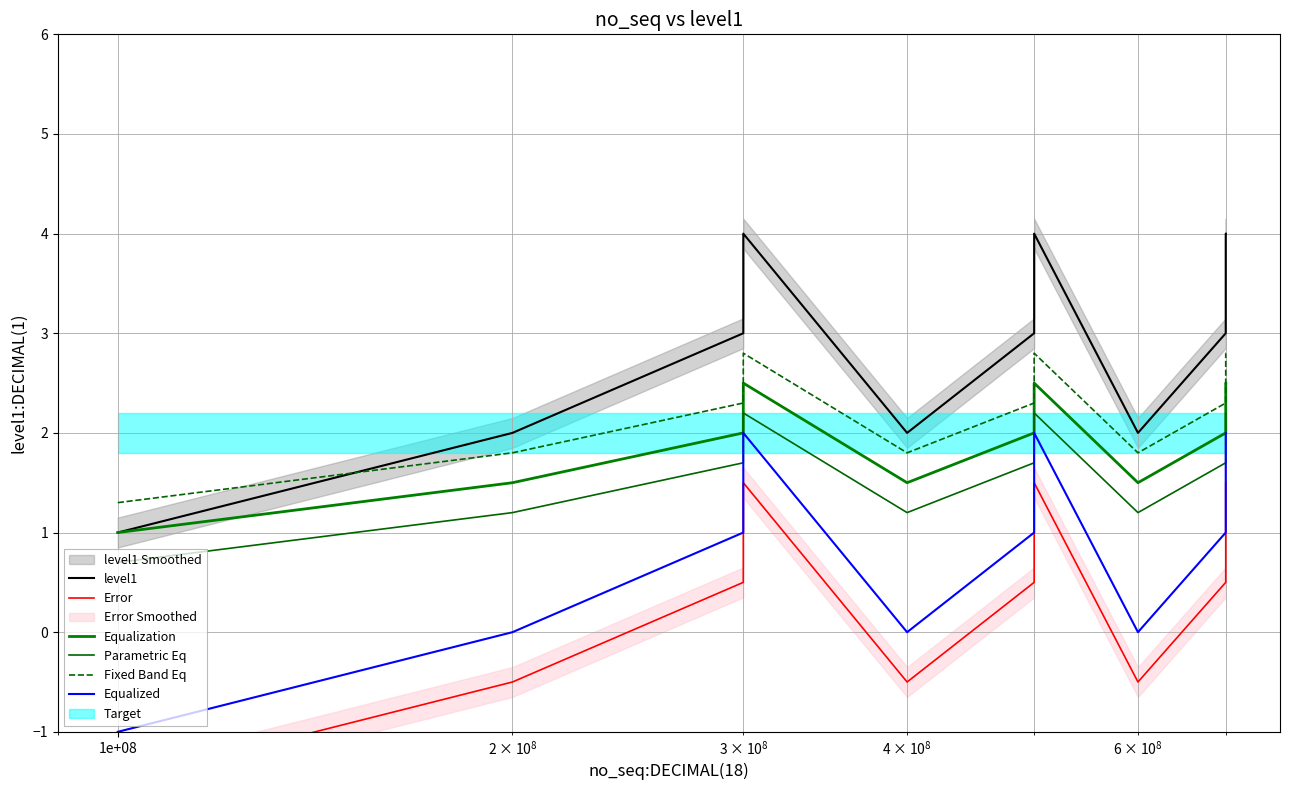

The Equalized series shows 0.5 at 5. True or false?

False